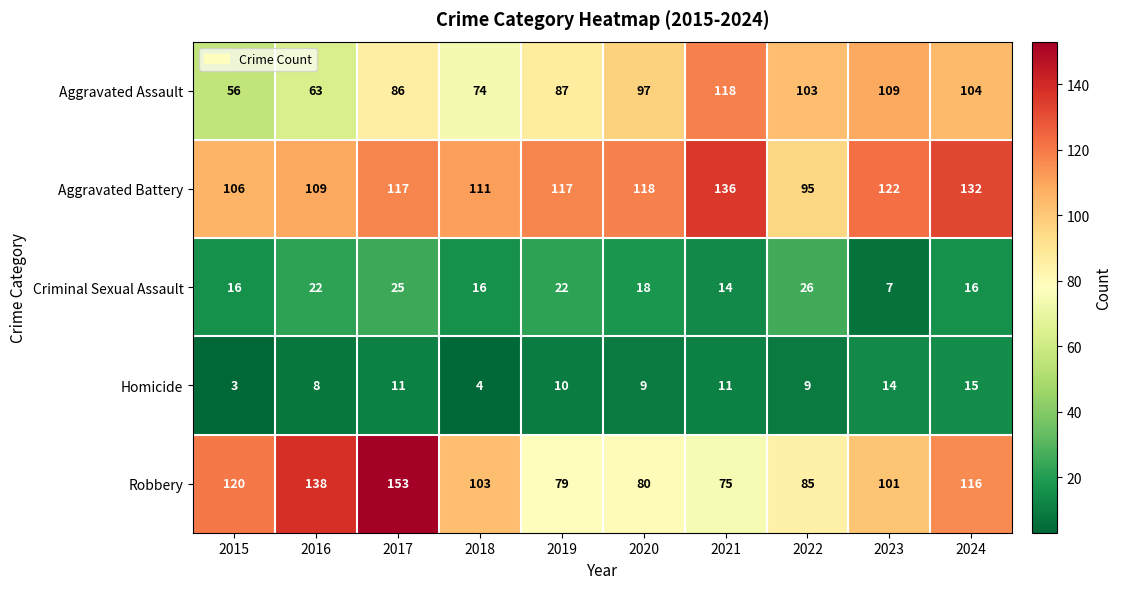

True or false: Homicide has a value of 9 at 2022.

True